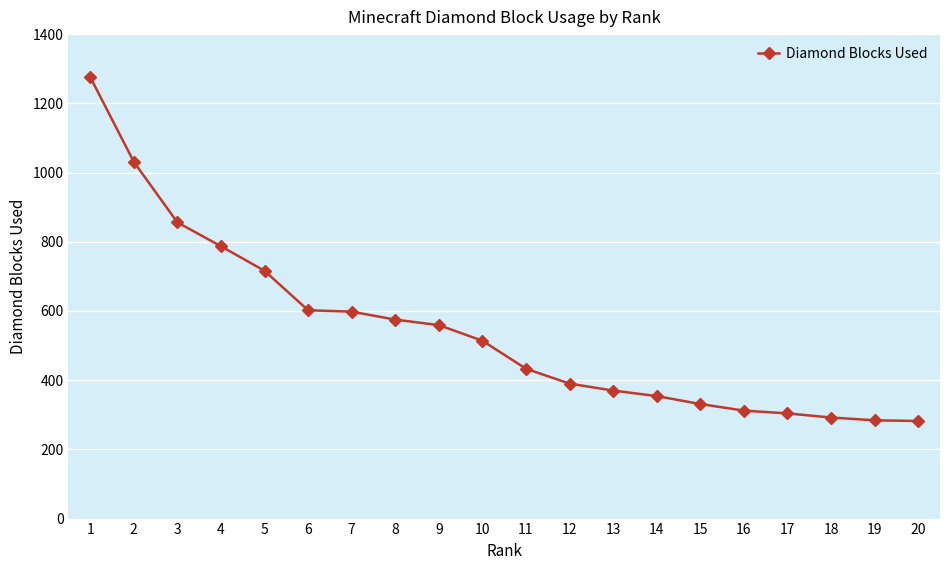

What is the smallest value displayed?

282